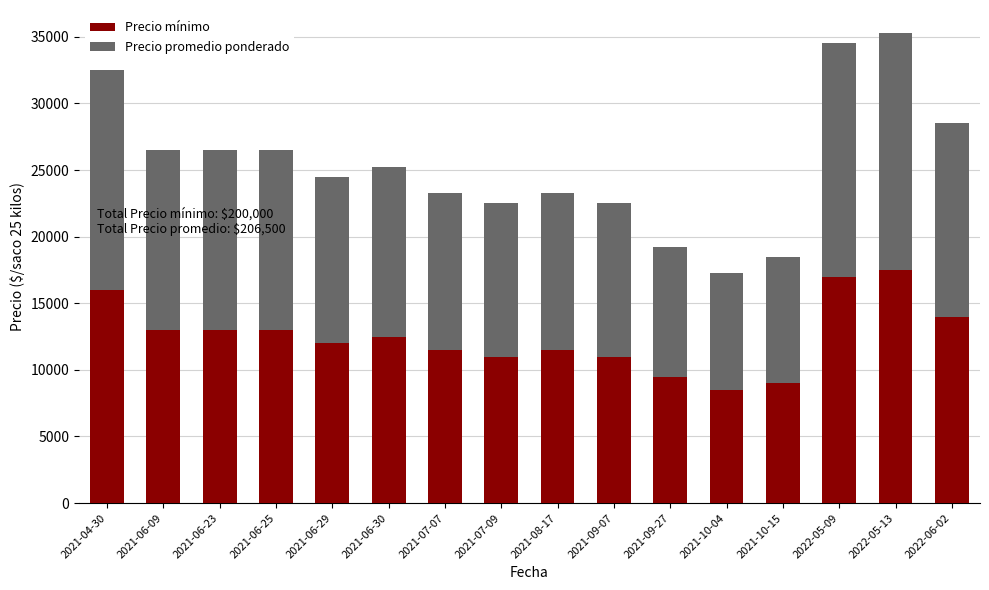

Count the number of categories in the chart.

16